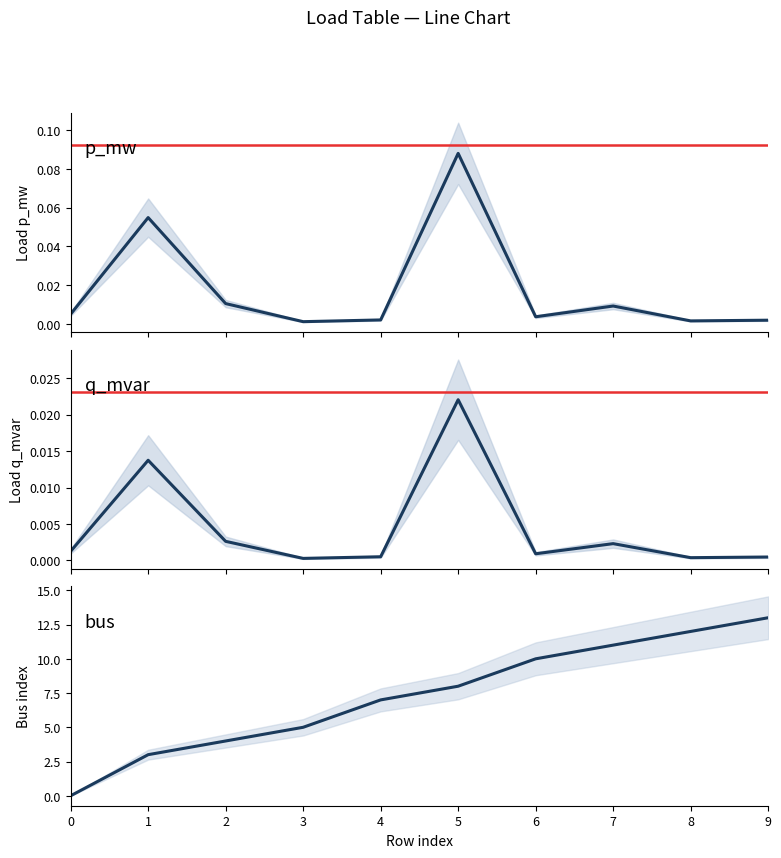

Rank the series at 8 from lowest to highest value.

q_mvar, p_mw, bus